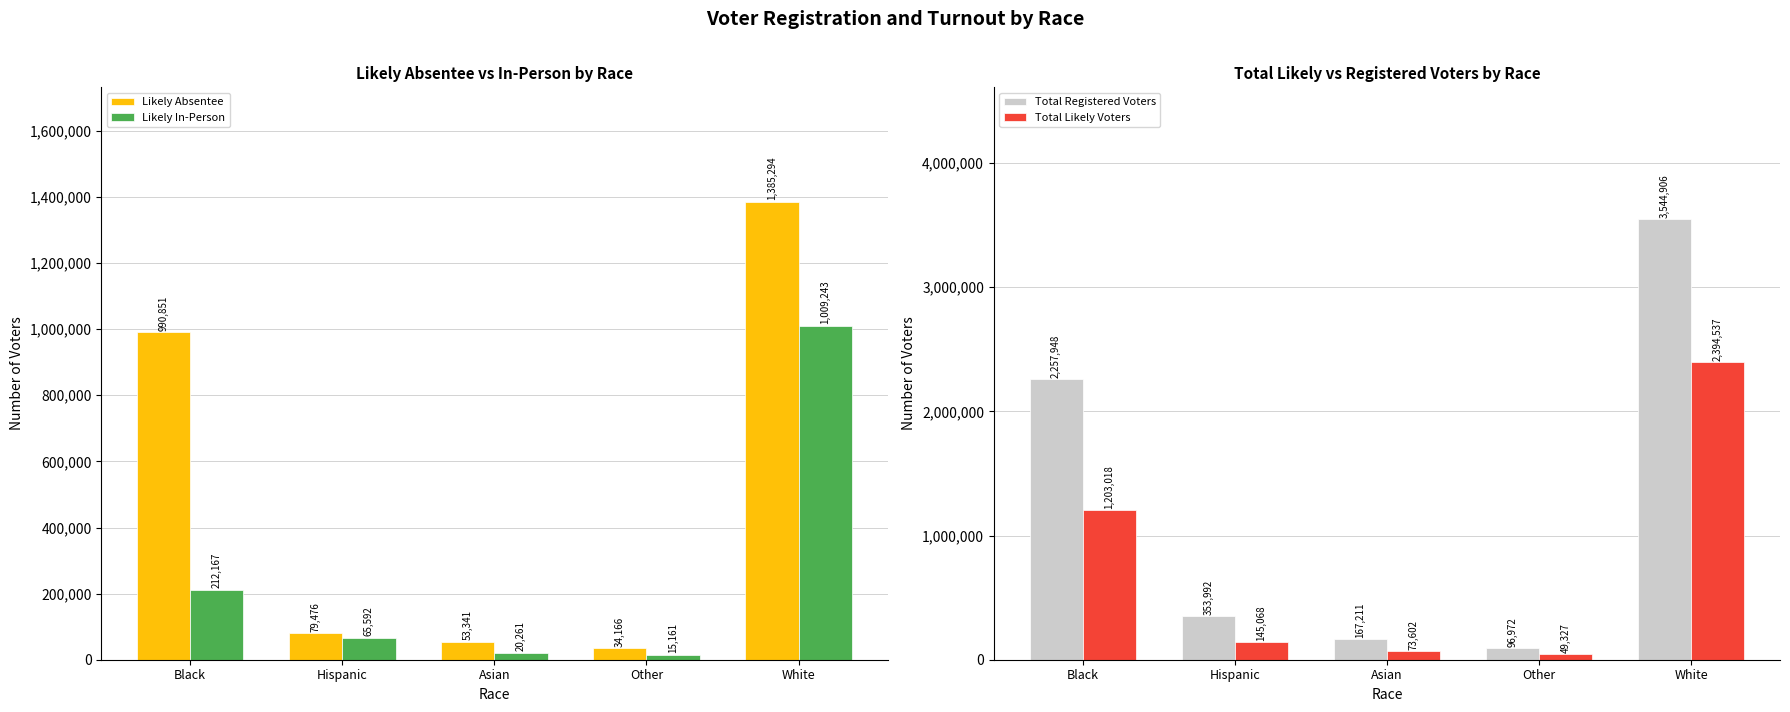

What position from the right is Asian?

3